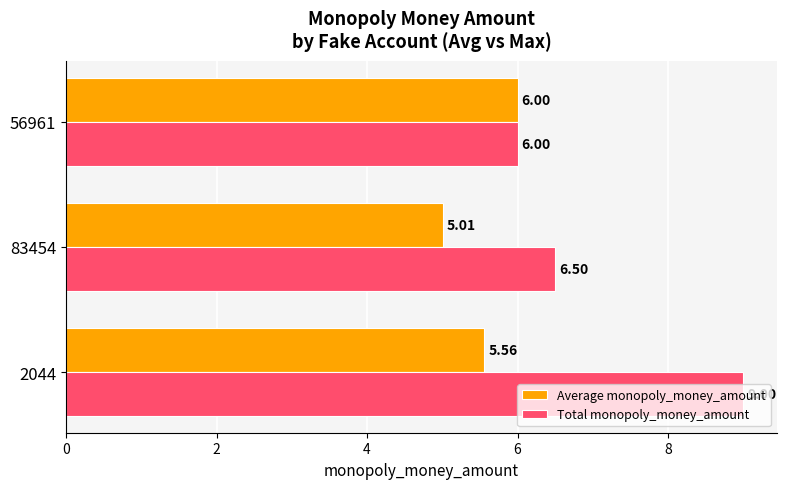

Which series changed the most between 2044 and 56961?

Total monopoly_money_amount